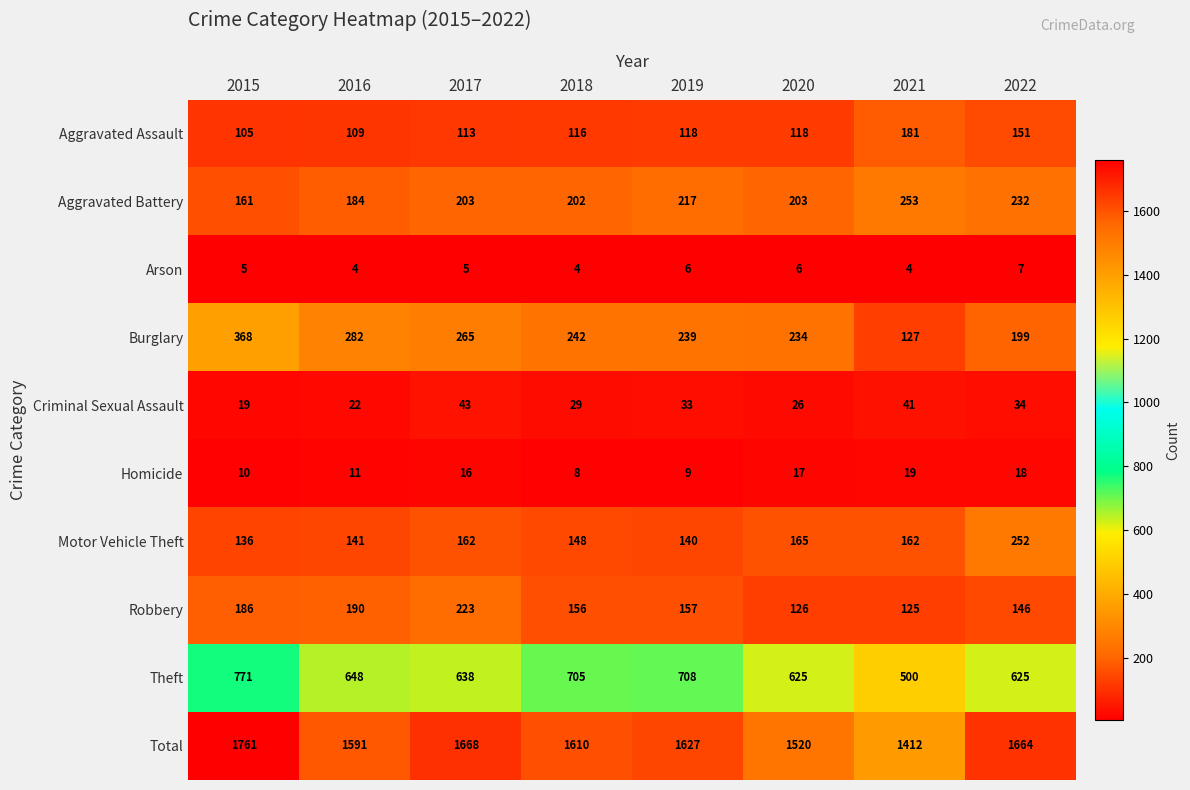

At which category does the chart reach its peak across all series?

2015